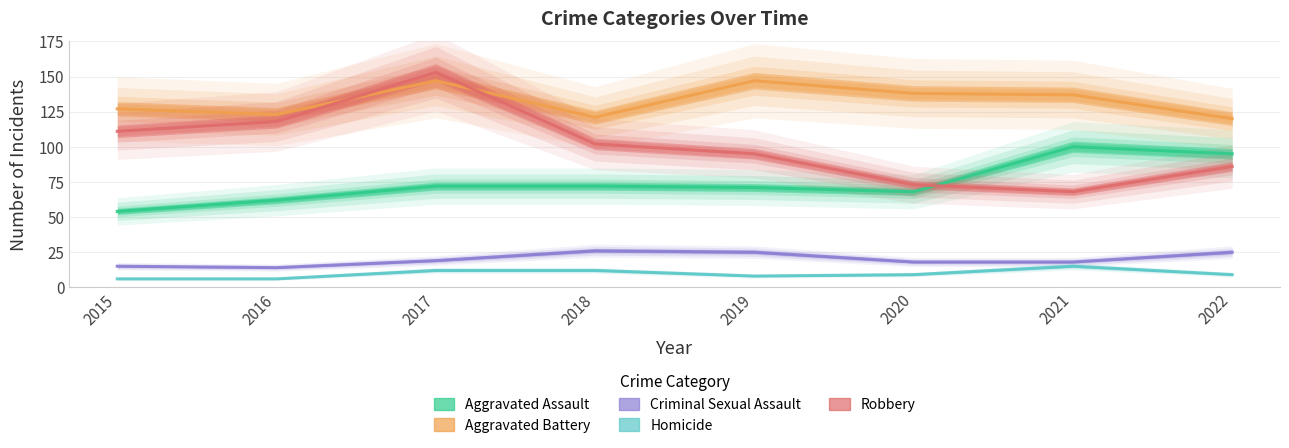

How many categories are shown in the chart?

8